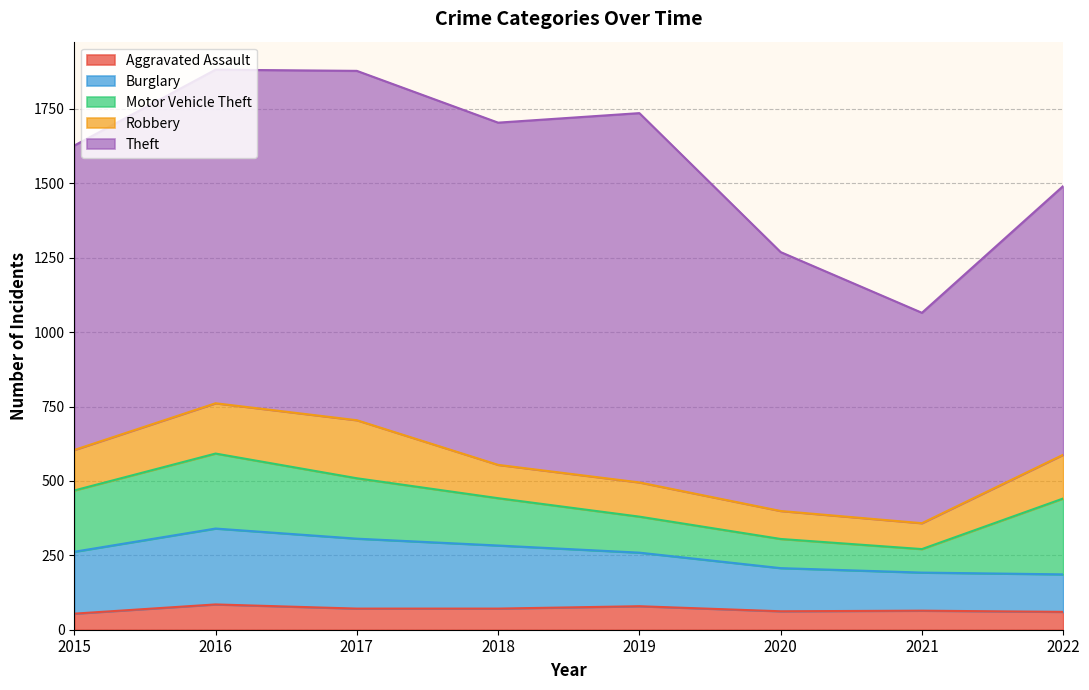

What is the highest value of the Theft series?

1241